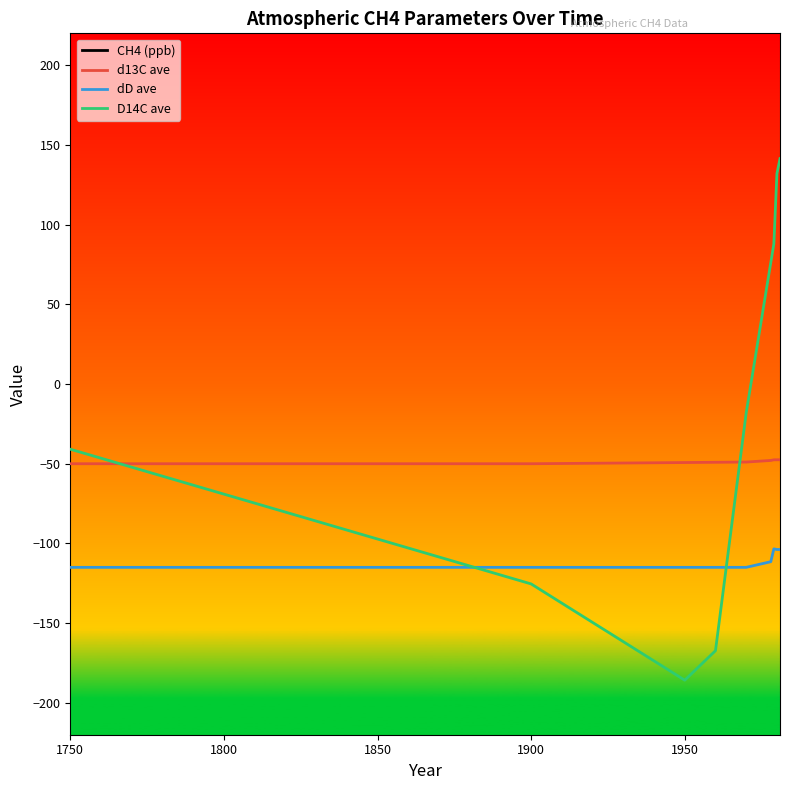

What is the minimum value shown in the chart?

-185.8